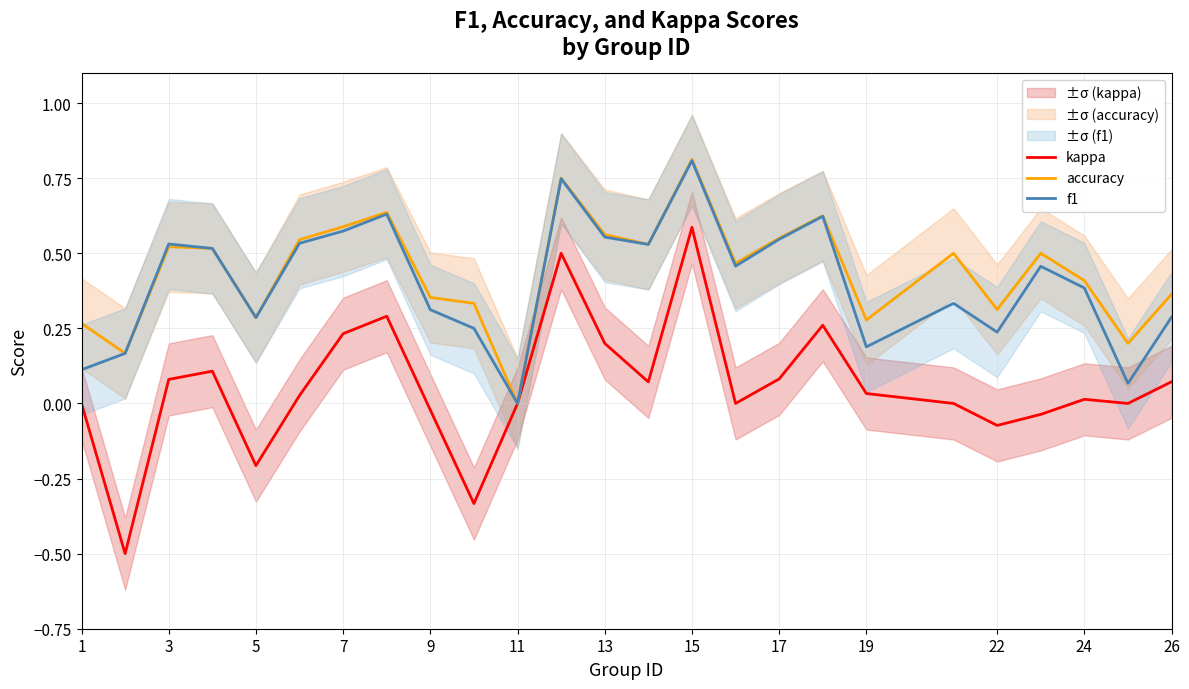

Which category has the lowest value in the f1 series?

11